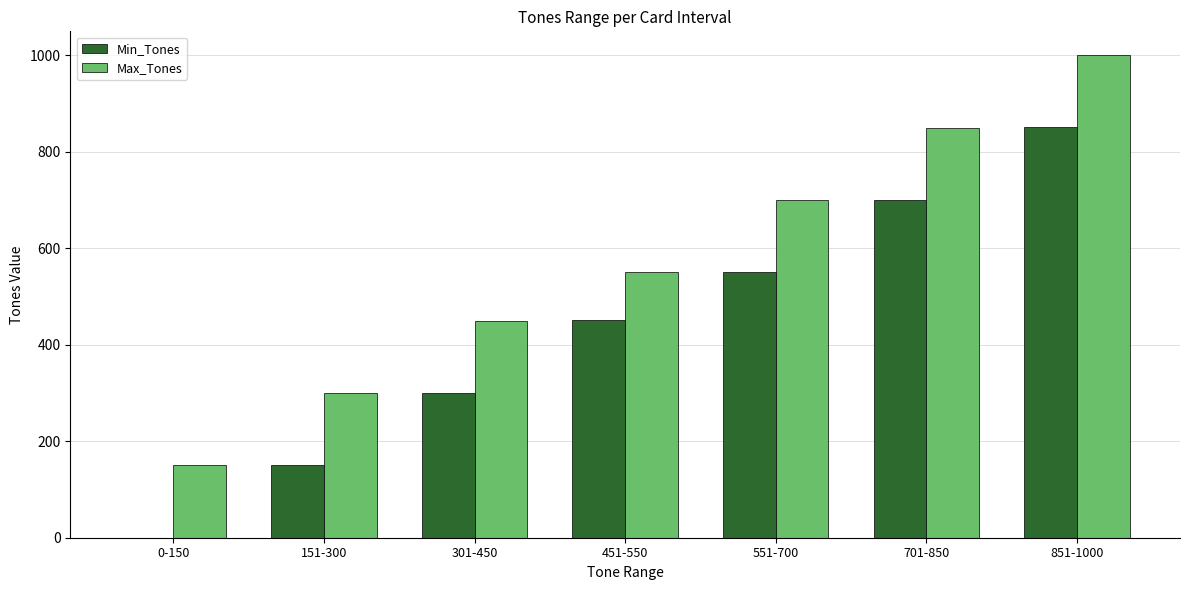

Which series changed the most between 0-150 and 551-700?

Min_Tones